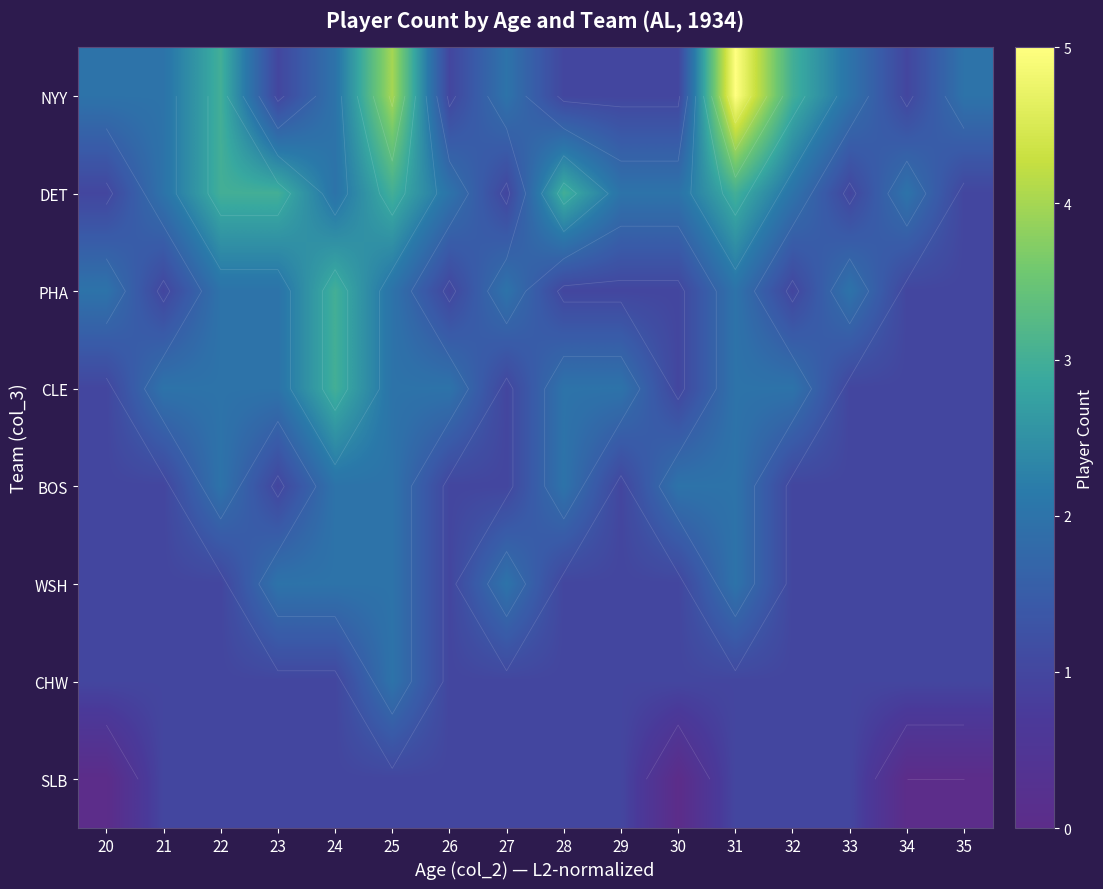

Is the value of CHW at 23 greater than the value of SLB at 26?

No